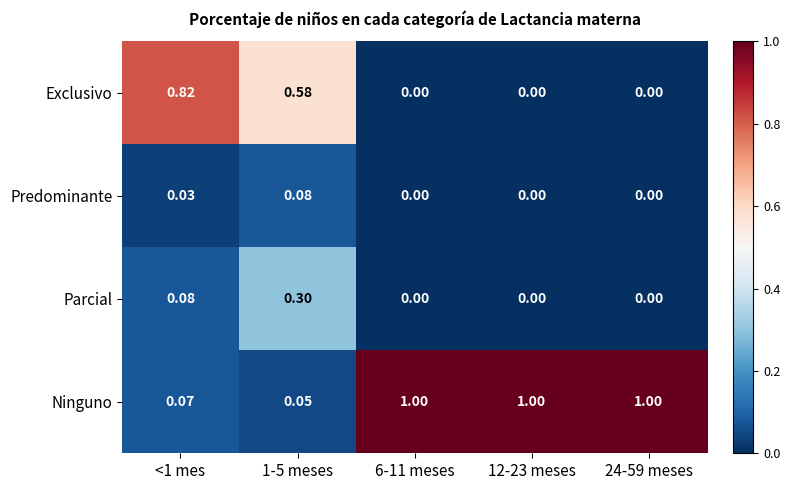

Between <1 mes and 1-5 meses, which series saw the biggest shift?

Exclusivo